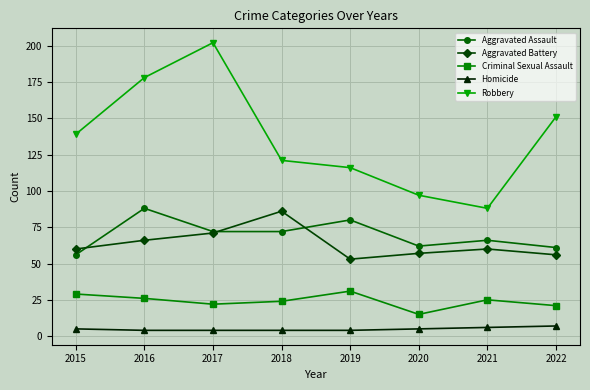

What is the sum of the Criminal Sexual Assault values at 2015 and 2019?

60